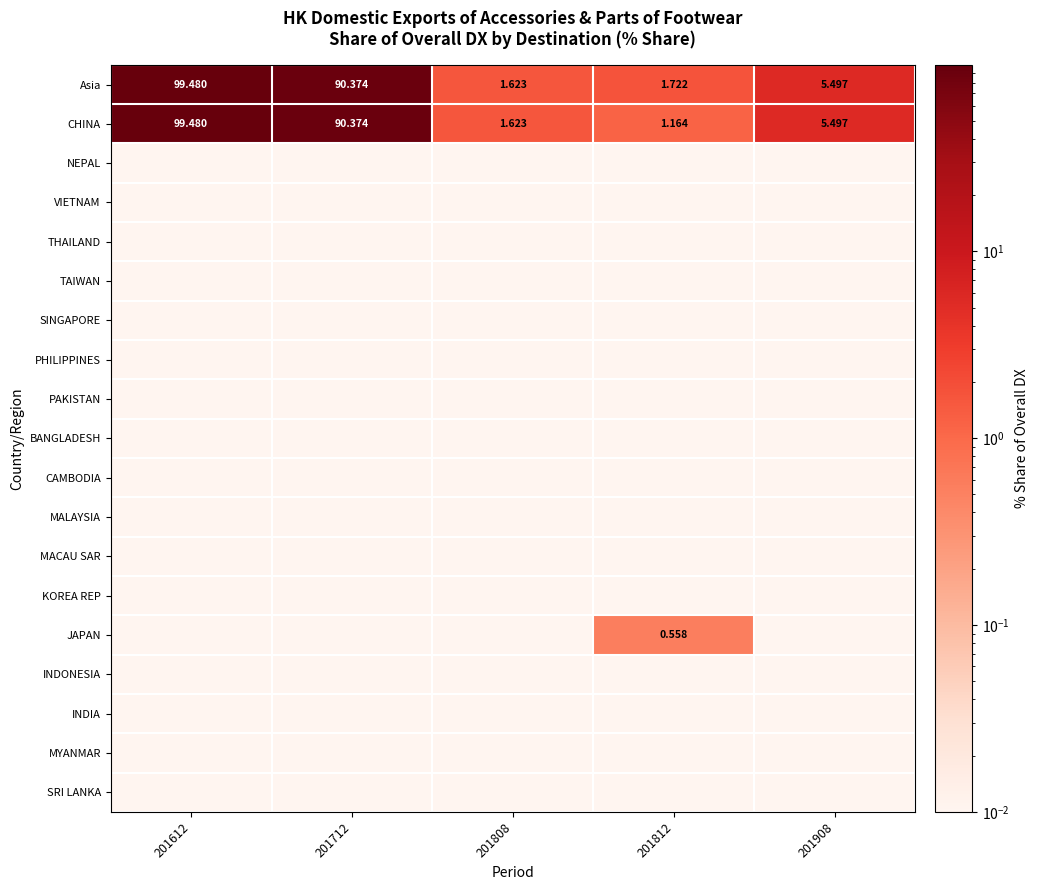

Which series has the largest total across all categories?

Asia